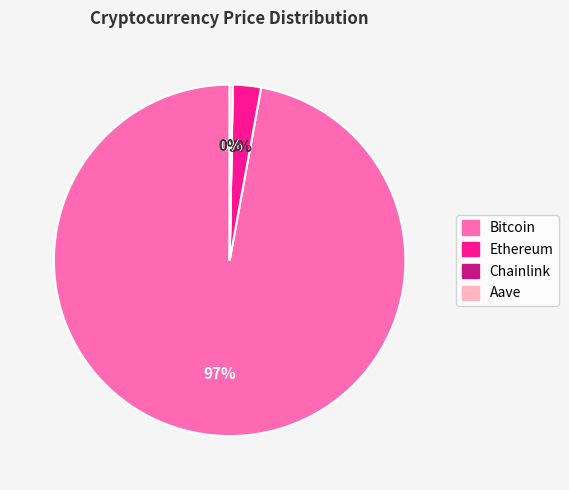

Which category has the biggest portion of the pie?

Bitcoin